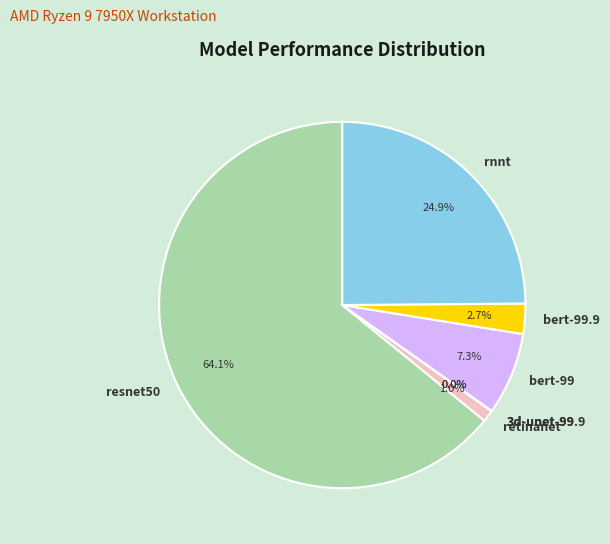

Between retinanet and bert-99.9, which is larger?

bert-99.9